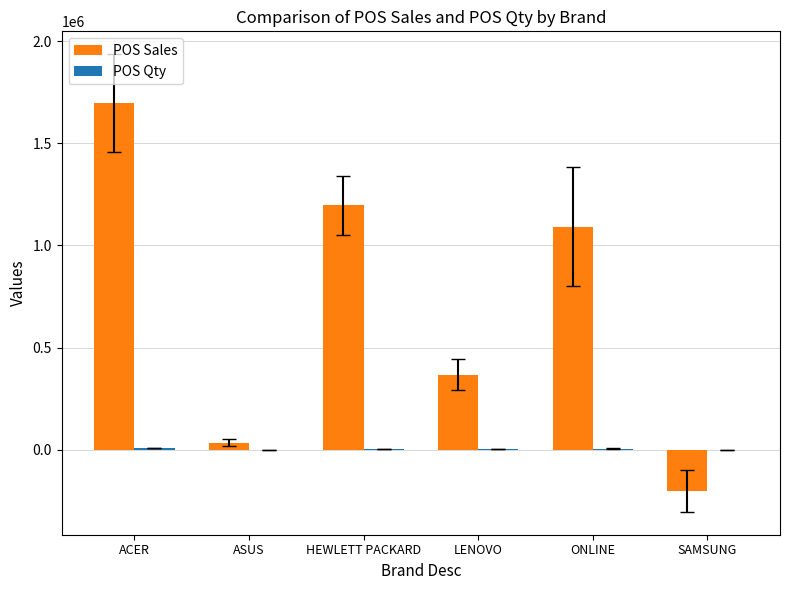

At which label does POS Sales first exceed 1092227?

ACER